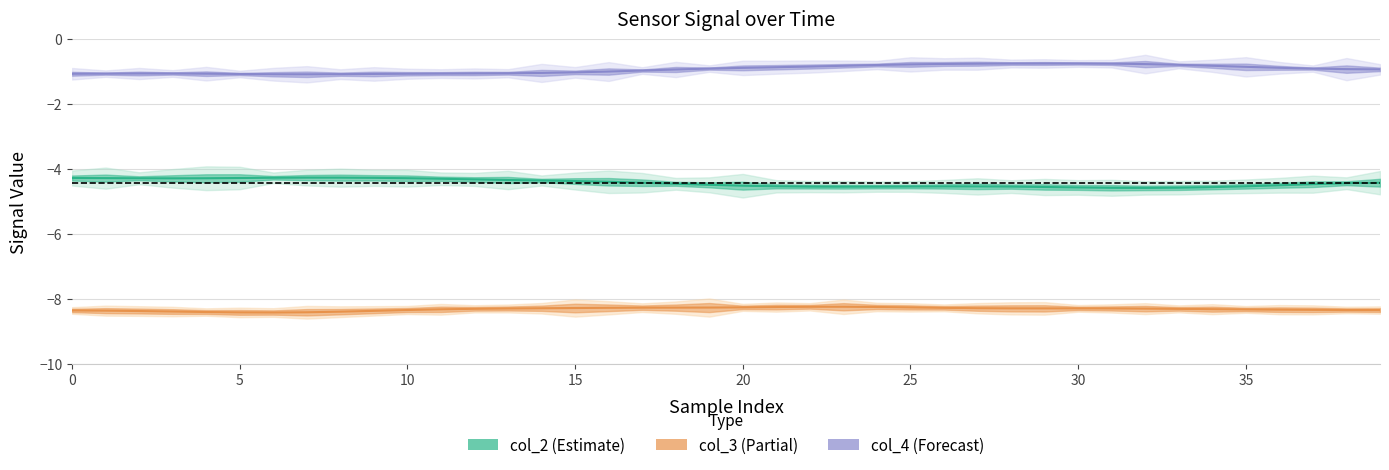

Where is the first local maximum for col_3 center?

23